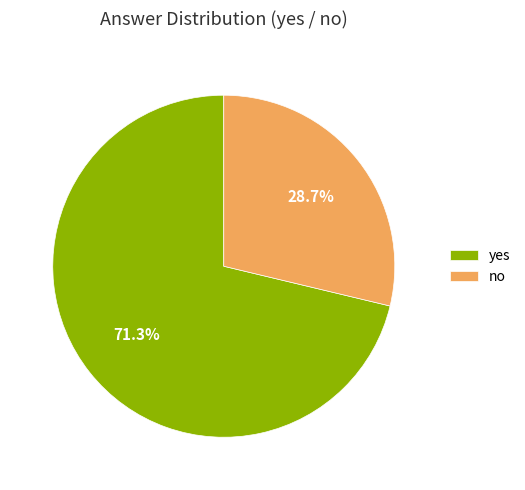

What is the ratio of the value at no to the value at yes?

0.4